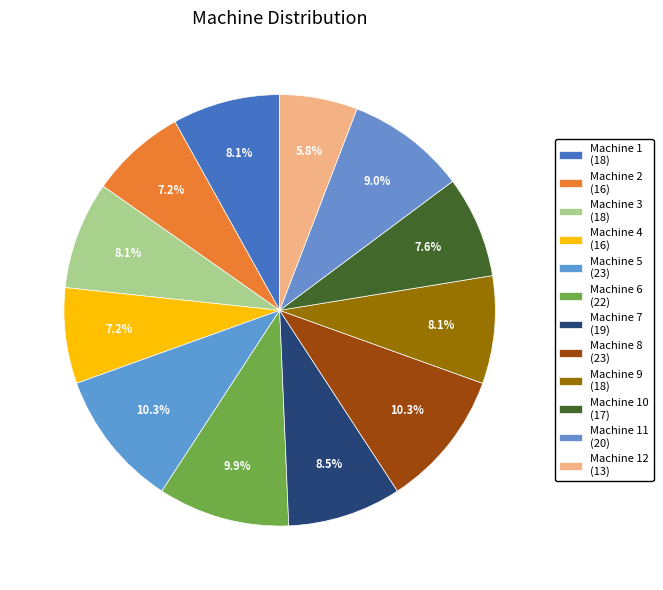

Is there a majority slice in this chart?

No